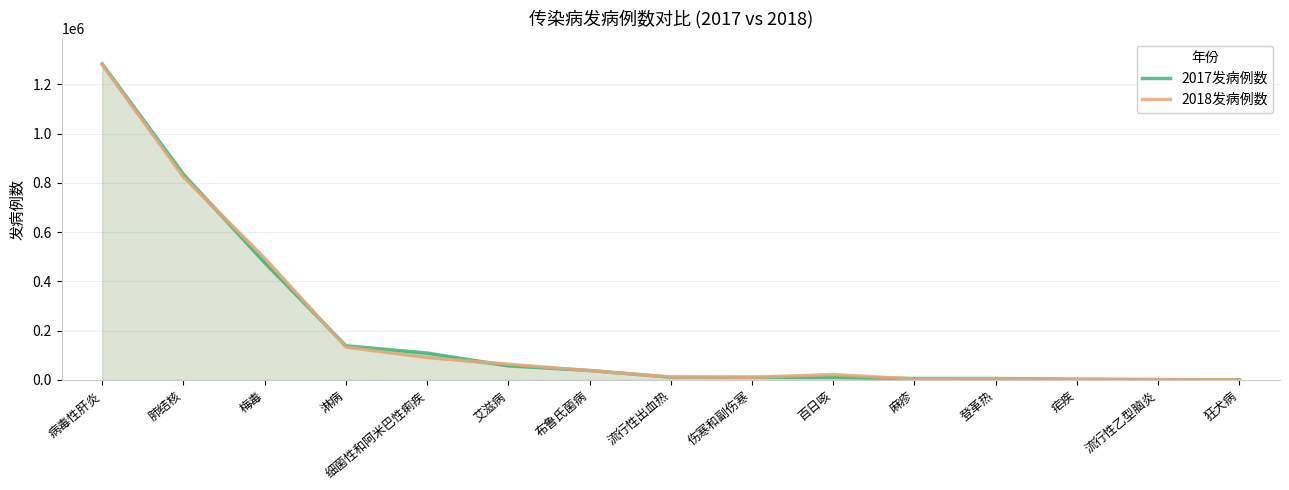

The 2018发病例数 series shows 16711 at 流行性出血热. True or false?

False